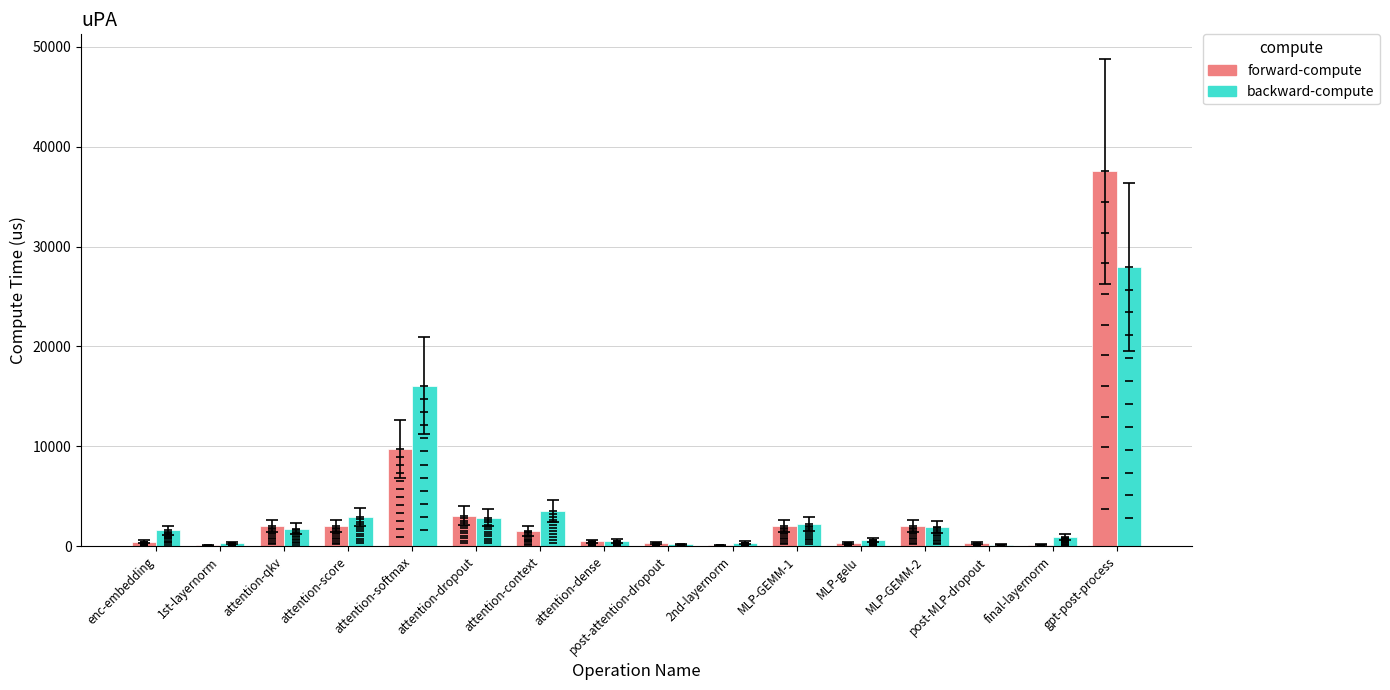

At which label is backward-compute closest to 14084?

attention-softmax